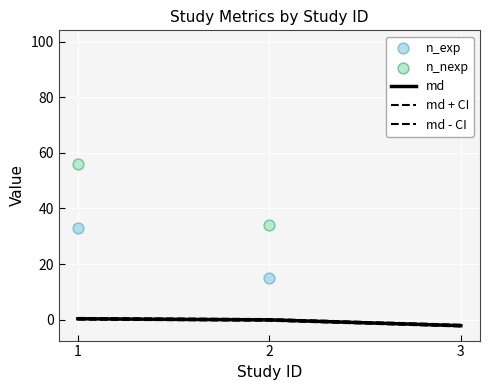

Which series has the largest total across all categories?

n_nexp